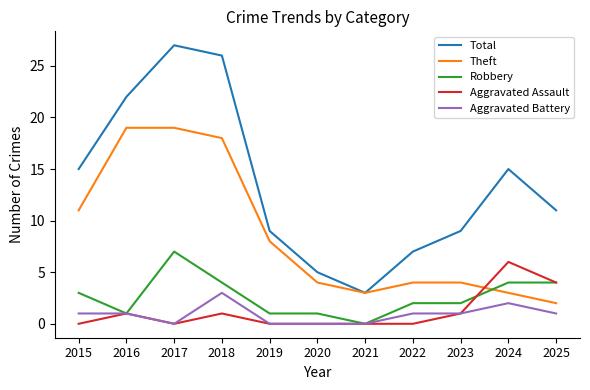

Is it true that Robbery equals 3 at 2023?

False